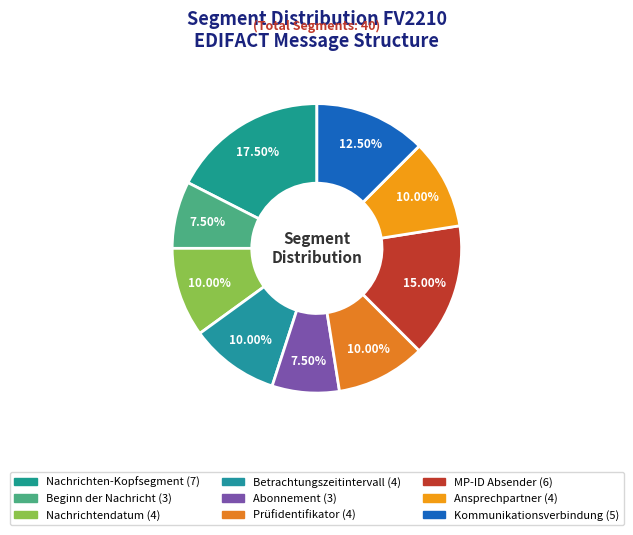

To the nearest percent, what is the average slice percentage?

11%